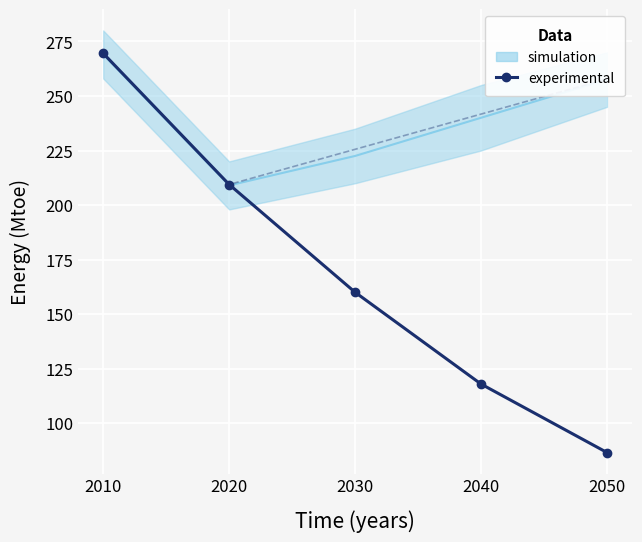

At which category does the chart reach its minimum across all series?

2050